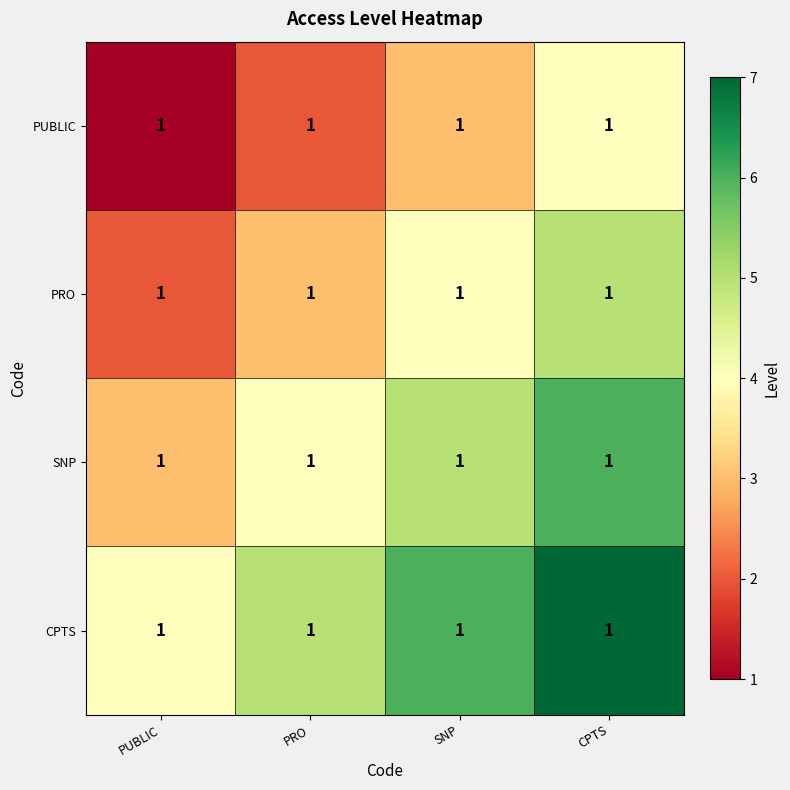

What is the sum of the PUBLIC values at CPTS and PUBLIC?

5